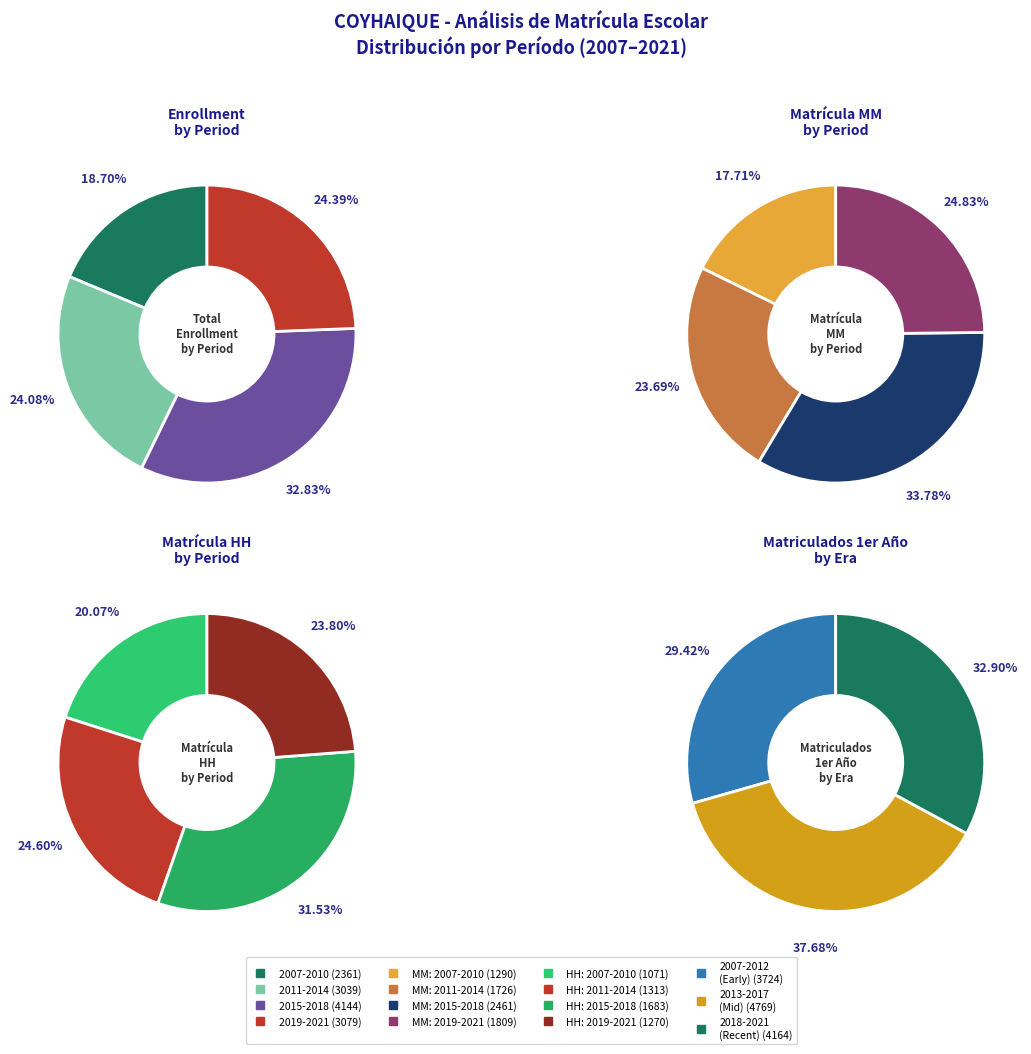

Is the sum of 2011 and 2016 greater than half?

No